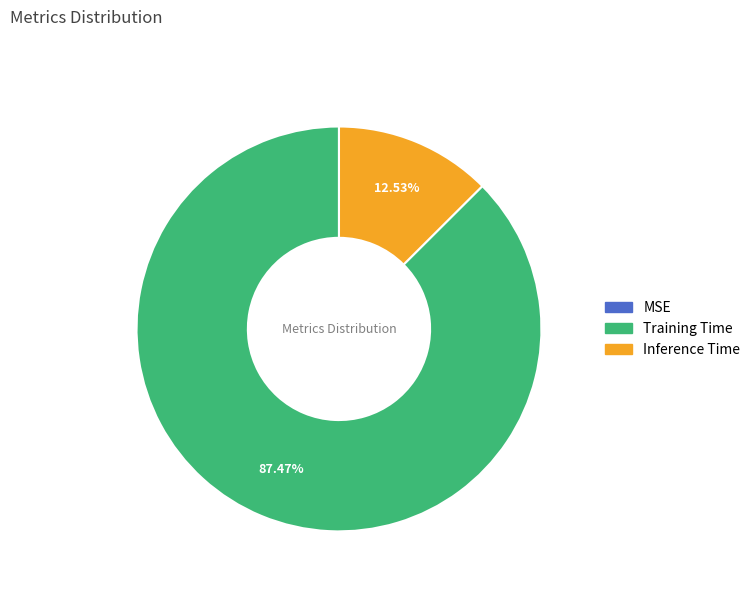

To the nearest percent, what is the difference between the largest and smallest slice percentages?

87%